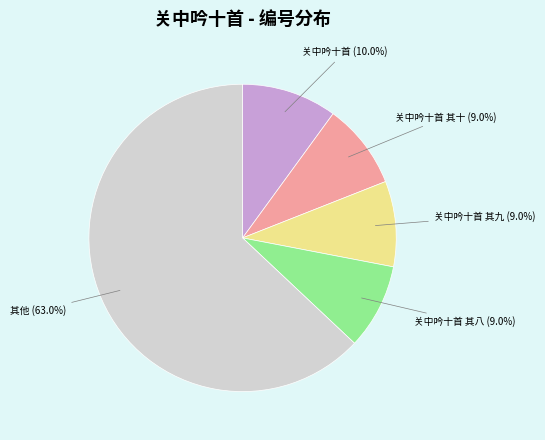

Does any single category account for the majority?

Yes